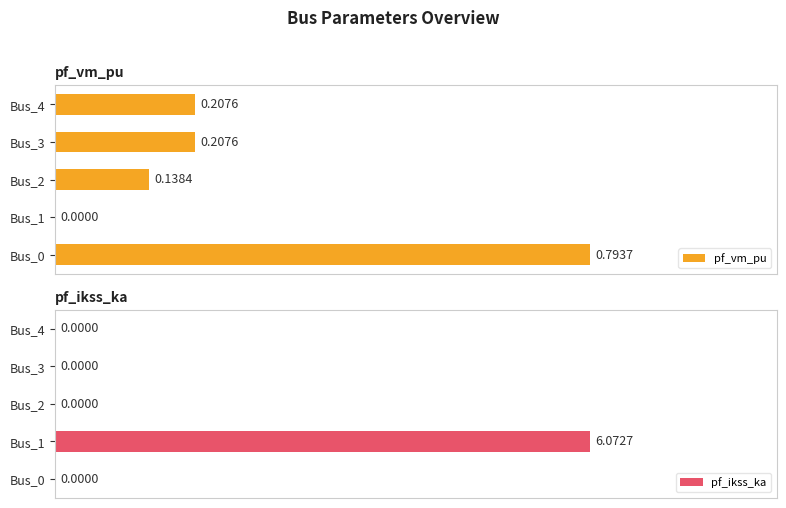

Is the value of pf_ikss_ka at Bus_2 greater than the value of pf_vm_pu at Bus_0?

No